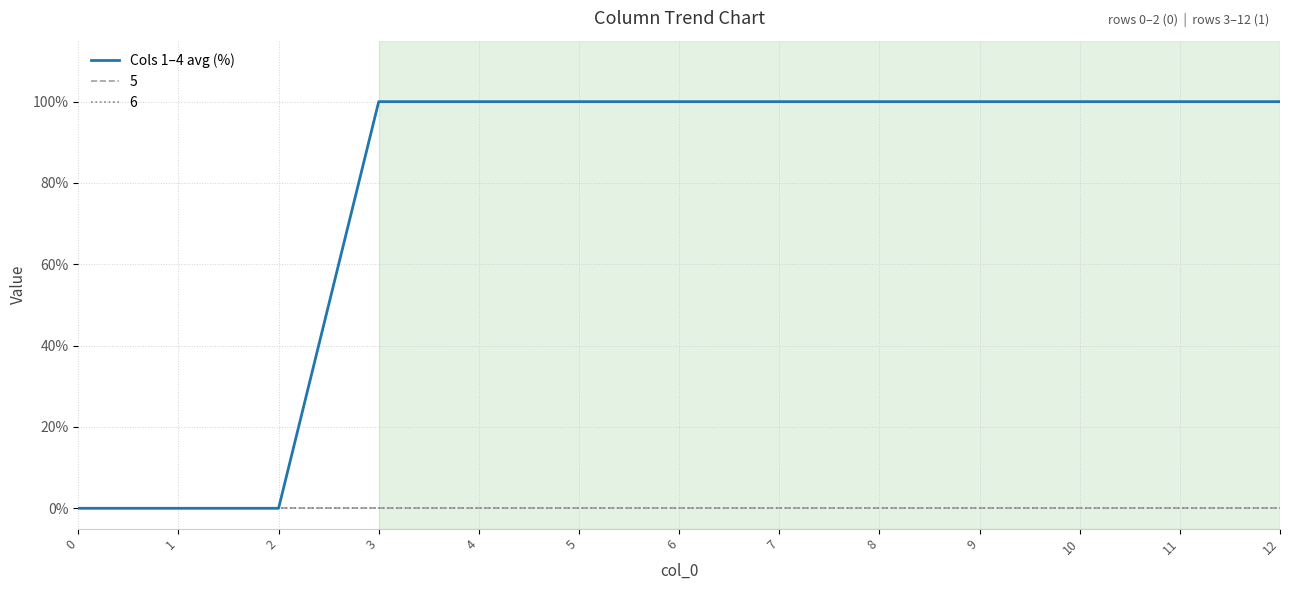

Reading left to right, what are all the values shown in this chart?

0=0	1=0	2=0	3=100	4=100	5=100	6=100	7=100	8=100	9=100	10=100	11=100	12=100